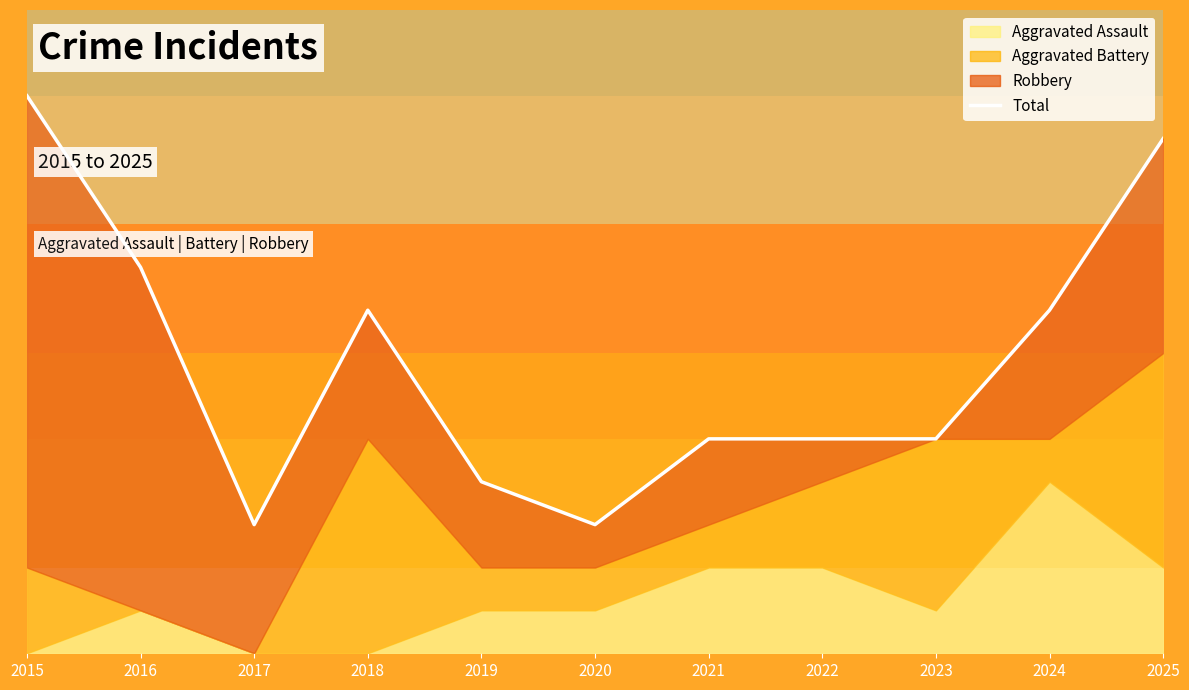

Where is the data nearest to the value 8?

2018